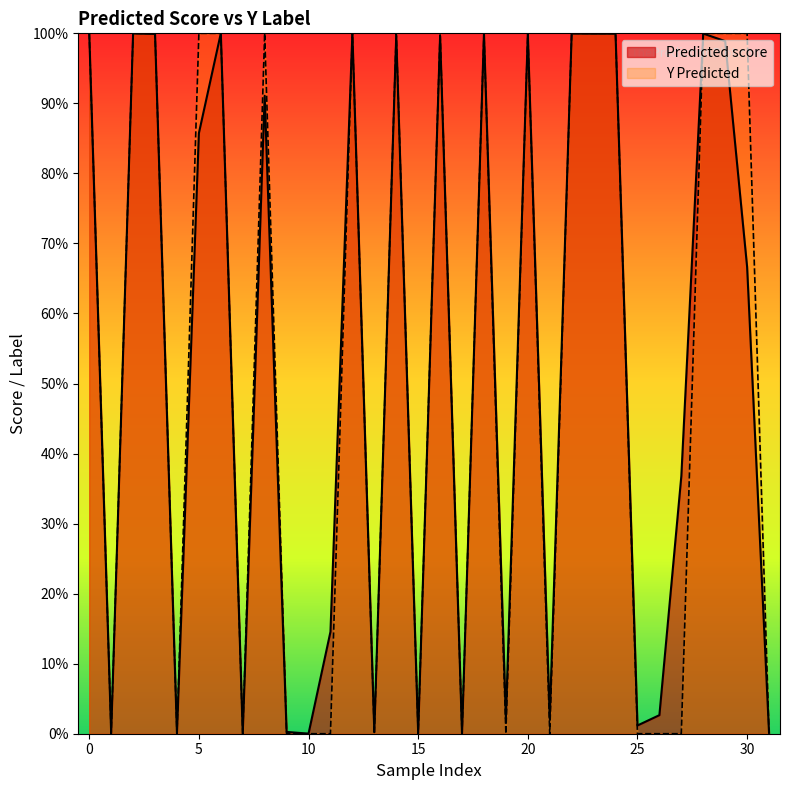

Rank the series by their maximum value, from highest to lowest.

Y Predicted, Predicted score